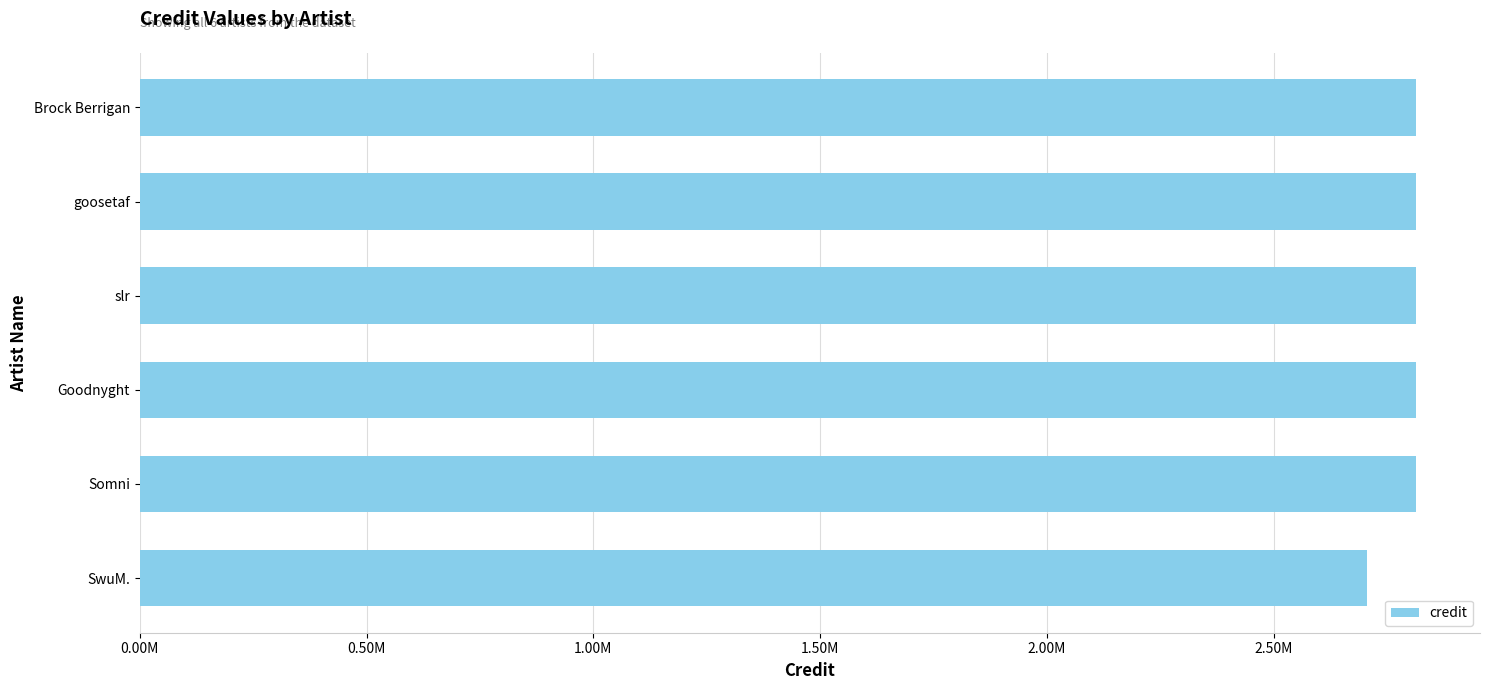

Does the chart contain any negative values?

No